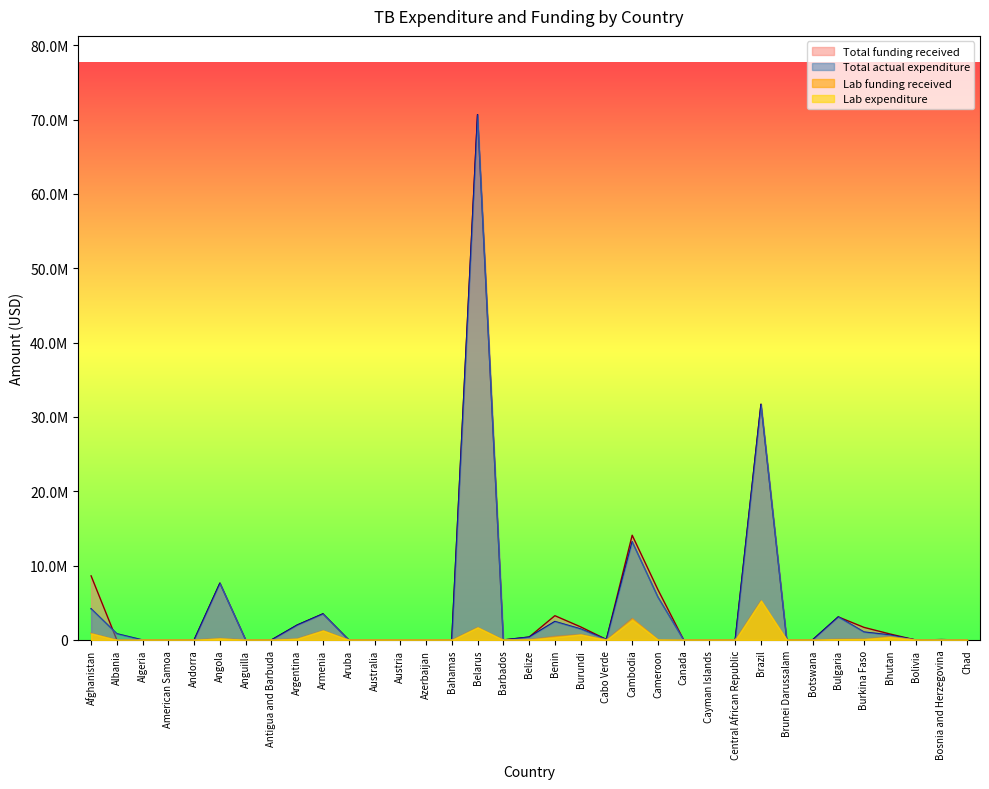

How many data points in Total actual expenditure are above 4891?

17